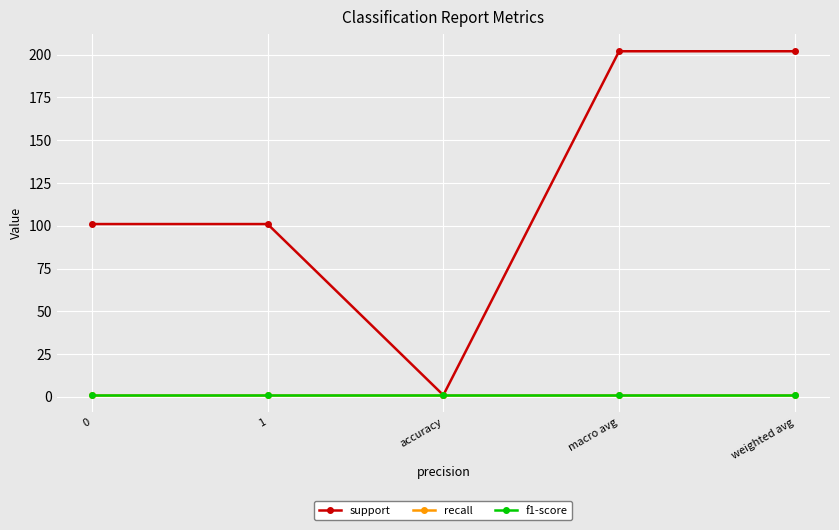

Is this an area chart (filled region under the line)?

No